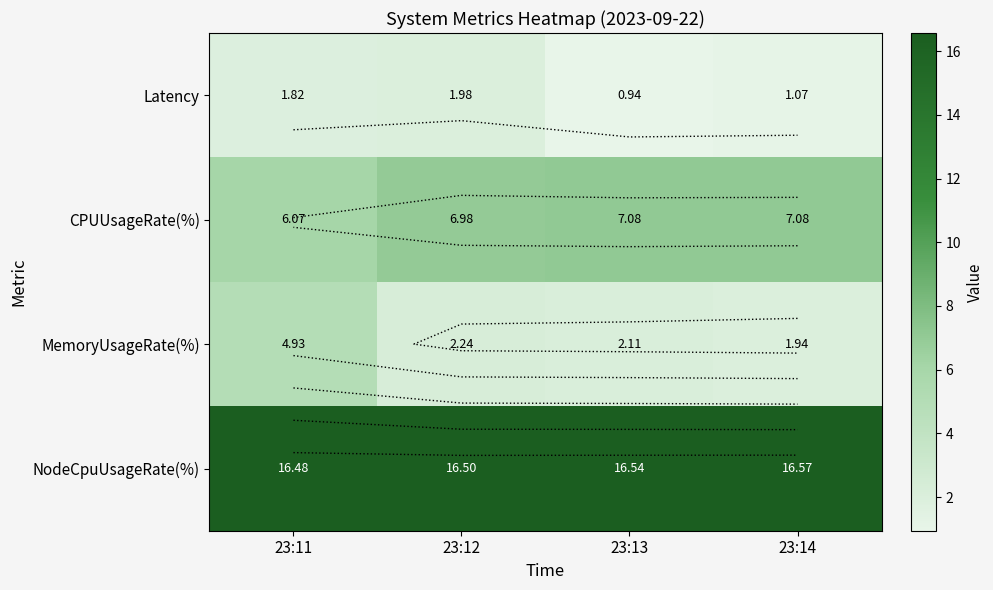

What is the difference between the maximum and minimum values in the CPUUsageRate(%) series?

1.0